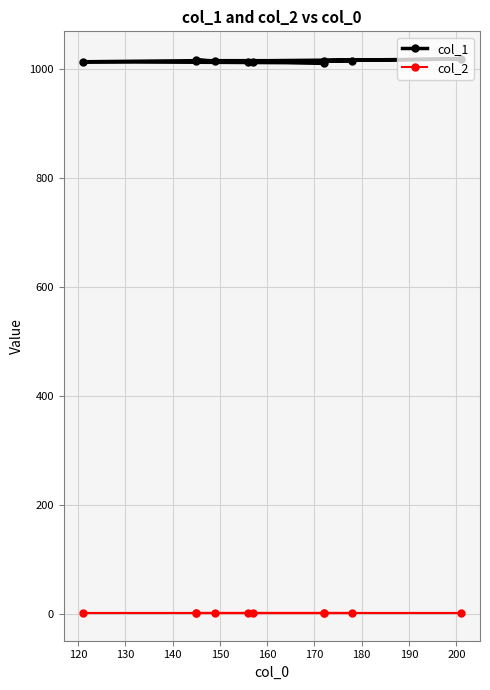

The value of col_1 at 140 is 1015. True or false?

True